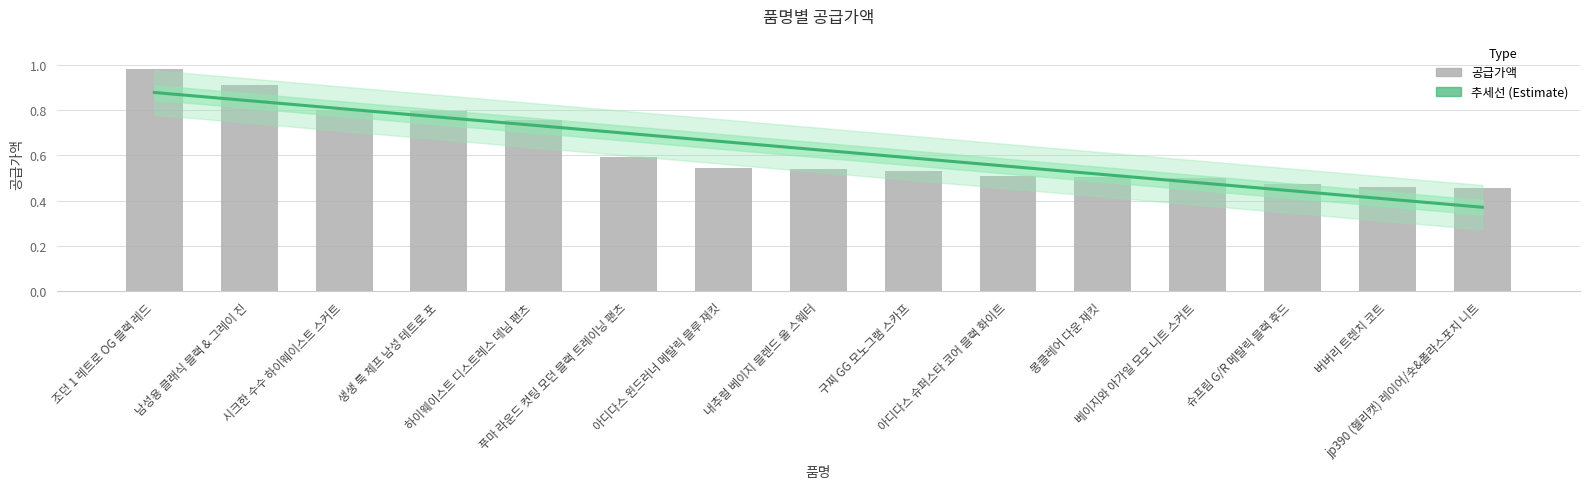

The chart shows a value of 0.5 at jp390 (헬리캣) 레이어/숏&폴라스포치 니트. True or false?

True